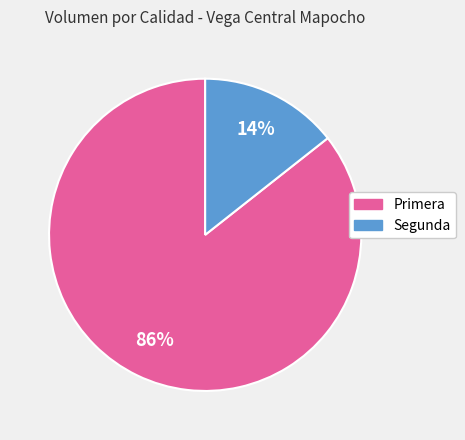

To the nearest percent, what is the average slice percentage?

50%